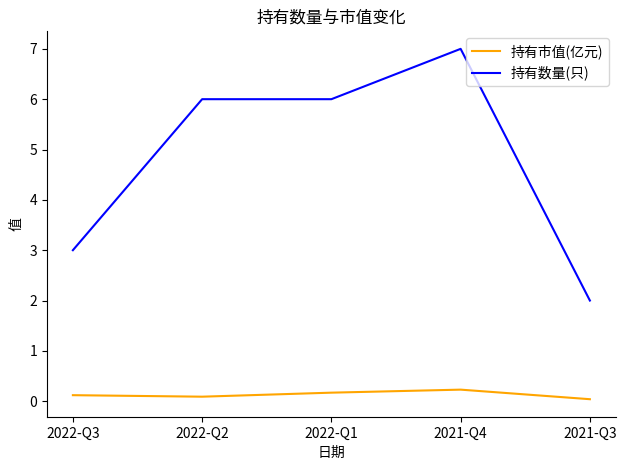

How many lines are shown in the chart?

2